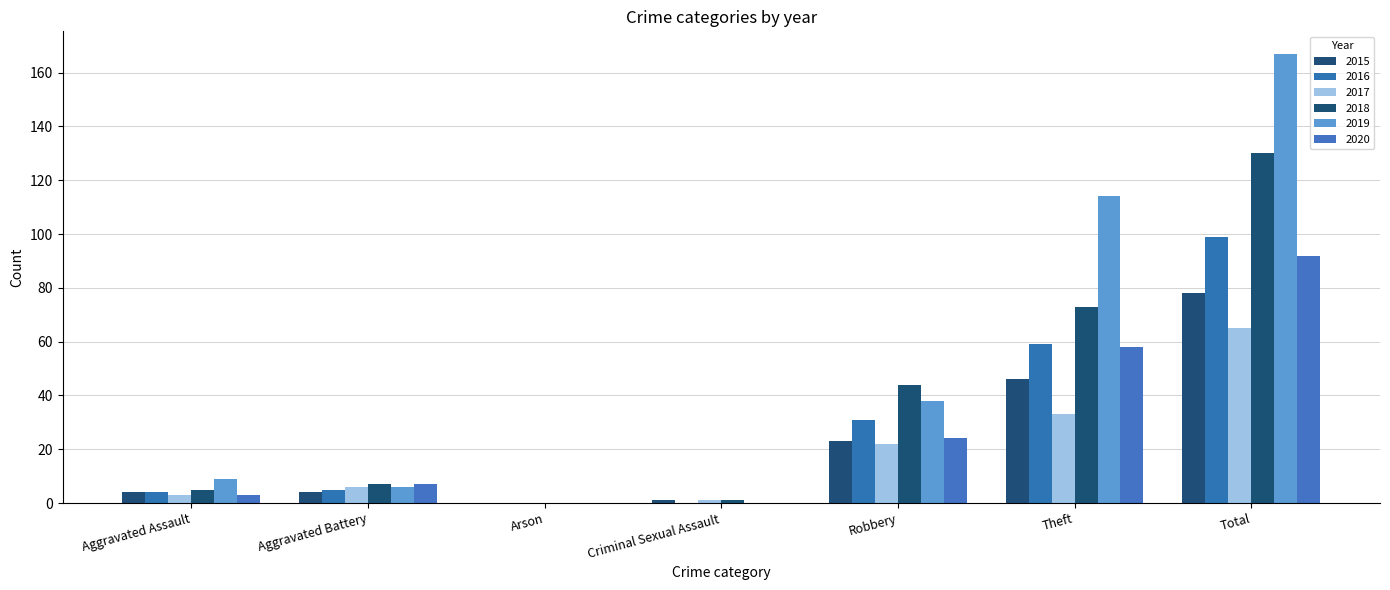

At how many categories does at least one series exceed 96?

2